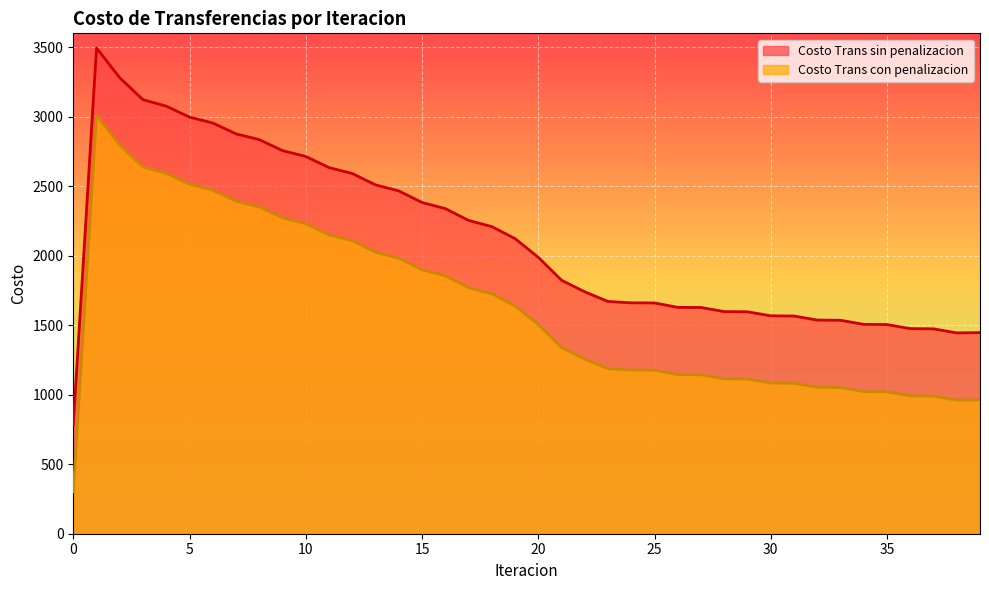

At which category does Costo Trans con penalizacion reach its first local valley?

38